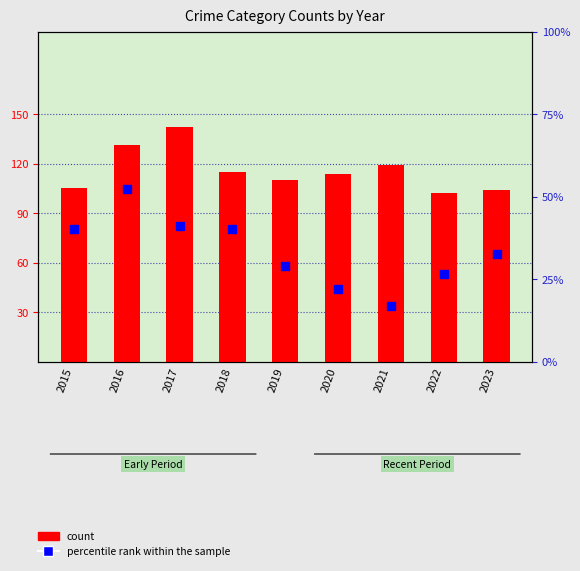

At which category is the sum across all series the highest?

2016